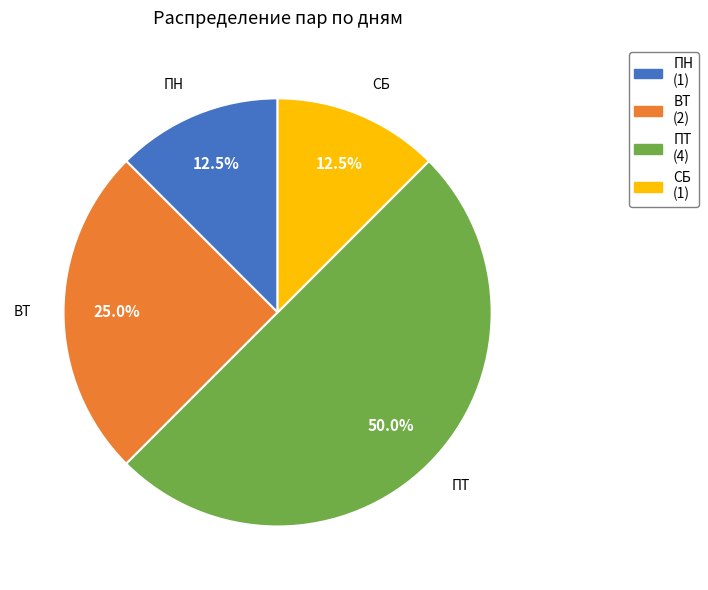

How many slices are in this pie chart?

4